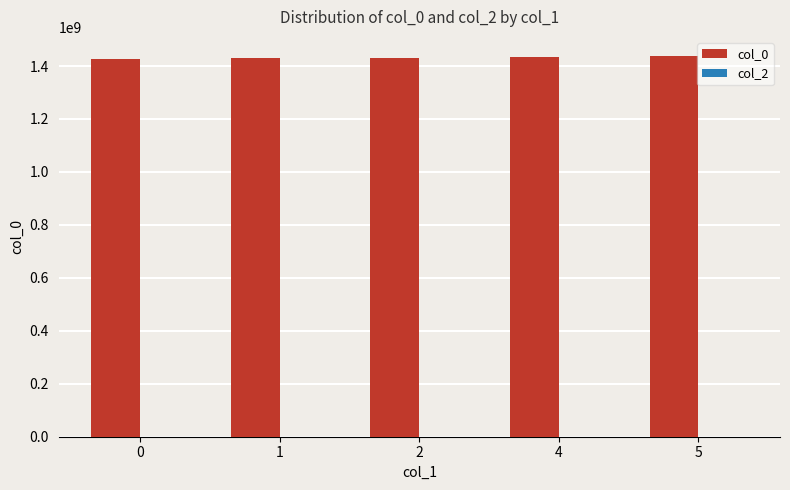

What is the average value?

1432284910